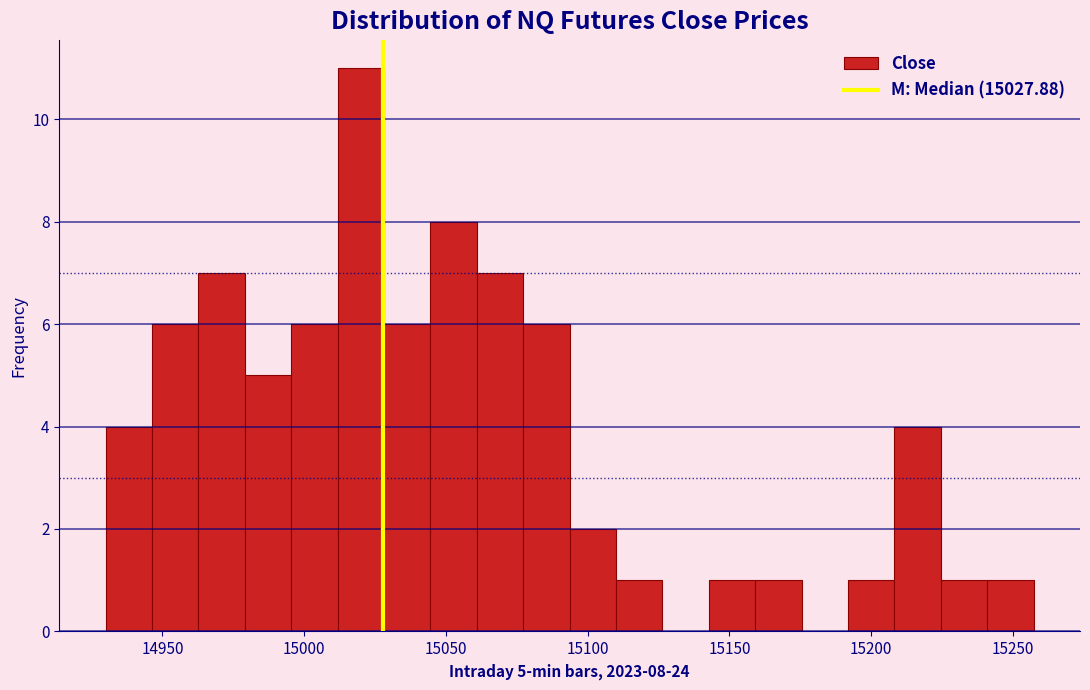

Around what value on the x-axis is the tallest bar? Give the approximate position of its centre, as read against the axis.

15020